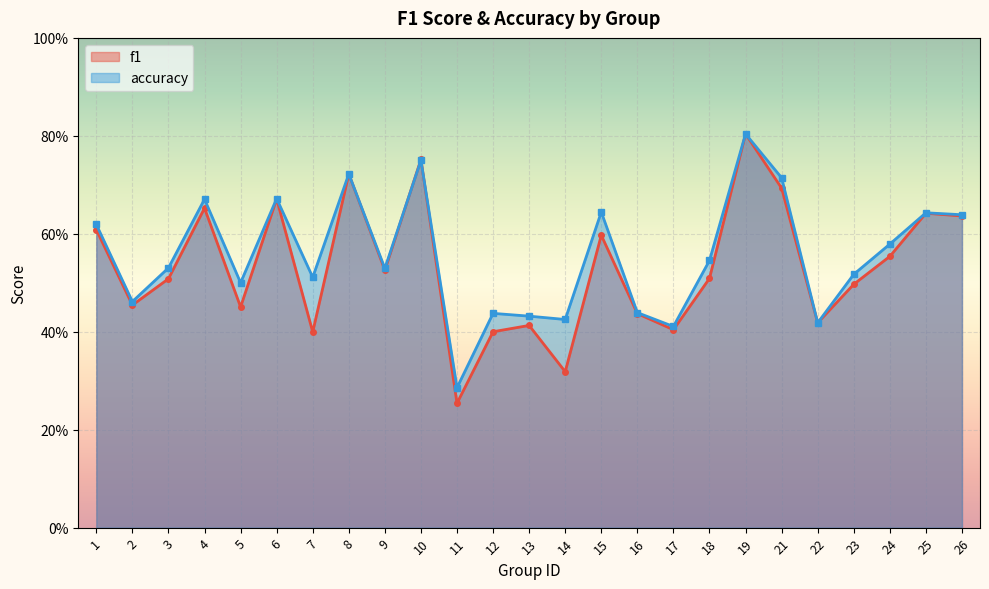

What is the total value across all series at 5?

1.0